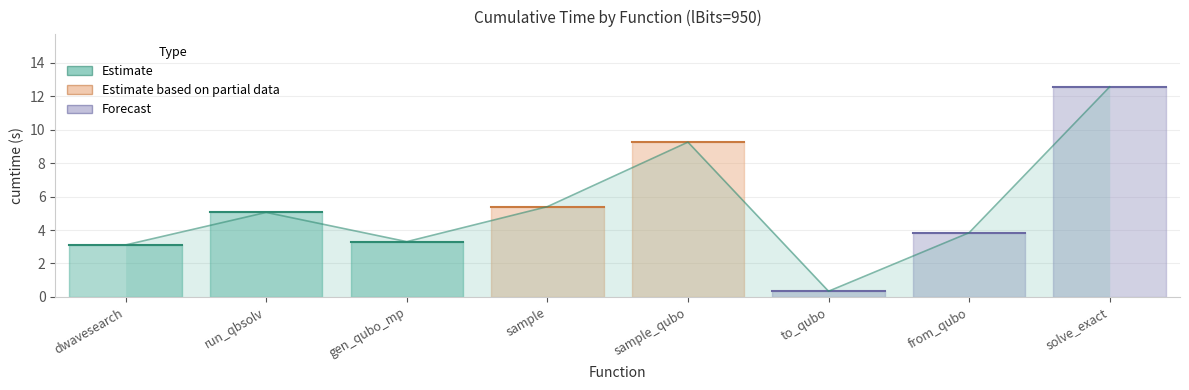

List the labels in order of value, smallest first.

to_qubo, dwavesearch, gen_qubo_mp, from_qubo, run_qbsolv, sample, sample_qubo, solve_exact